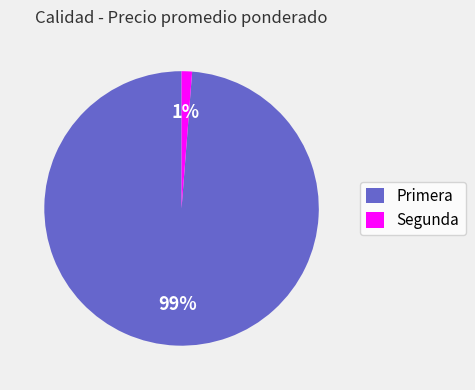

To the nearest percent, what is the average slice percentage?

50%